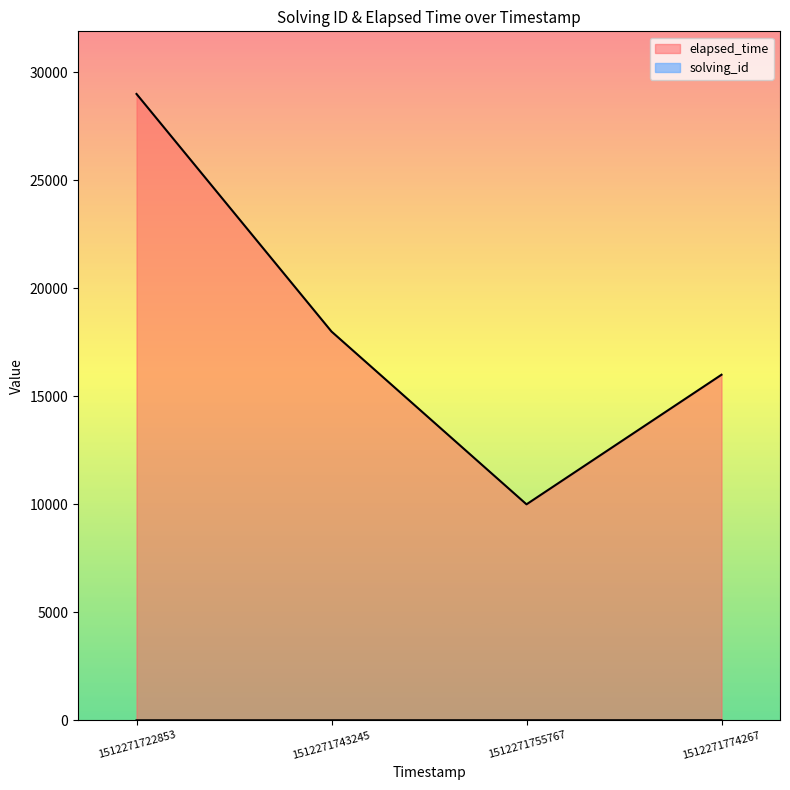

What is the value of the elapsed_time point at the 2nd from the left?

18000